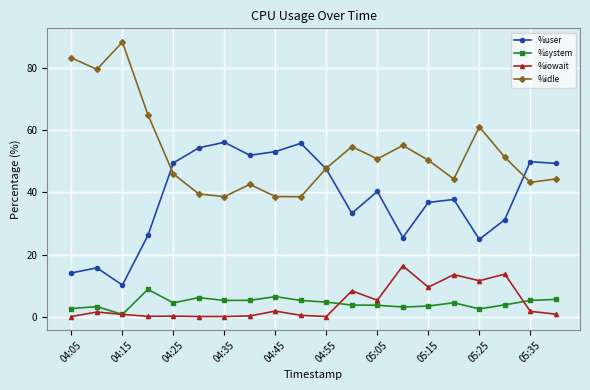

At how many categories does at least one series exceed 8?

20